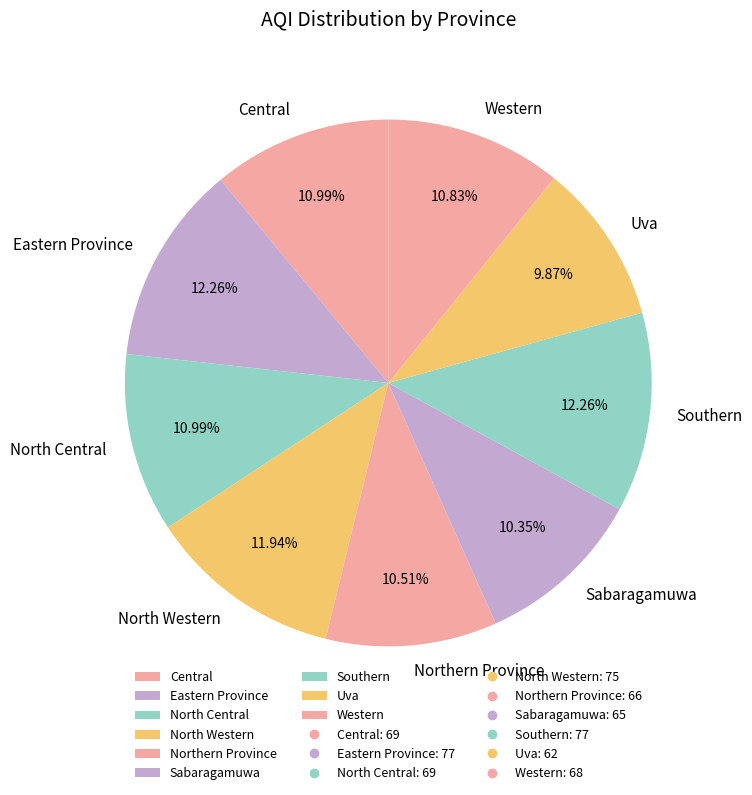

To the nearest percent, what percentage of the pie is Northern Province?

11%